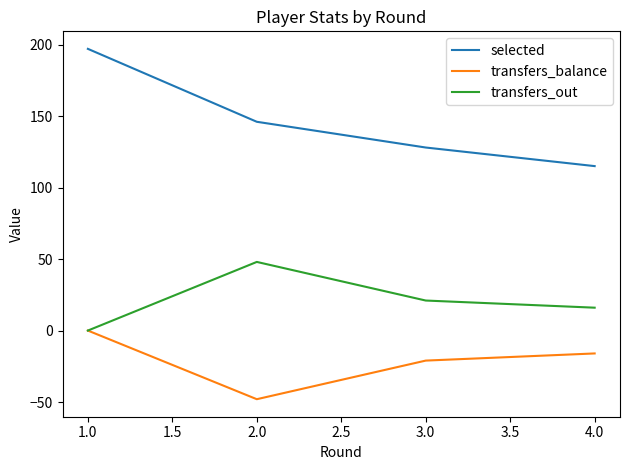

The value of transfers_out at 1.0 is -29. True or false?

False